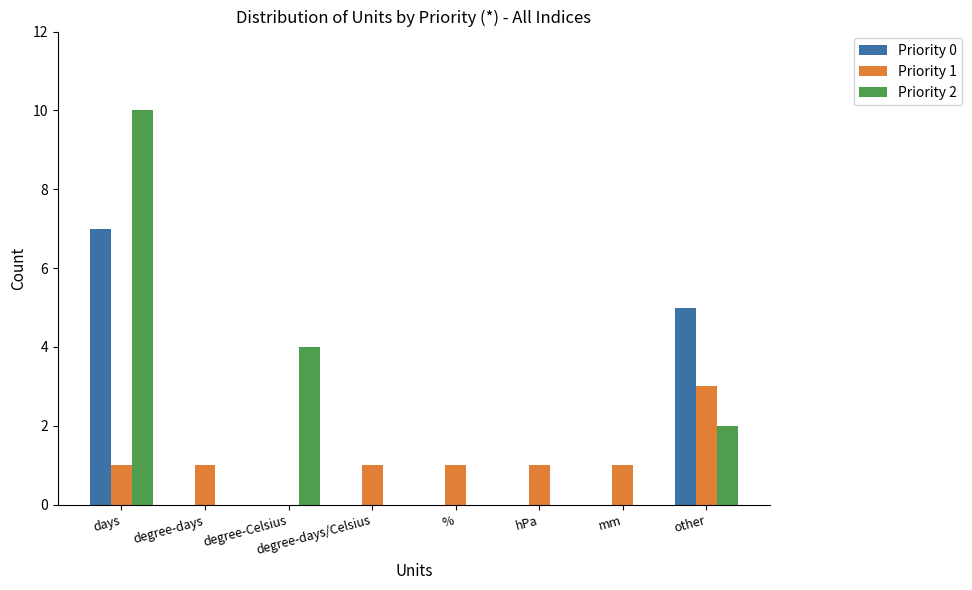

What is the maximum value shown in the chart?

10